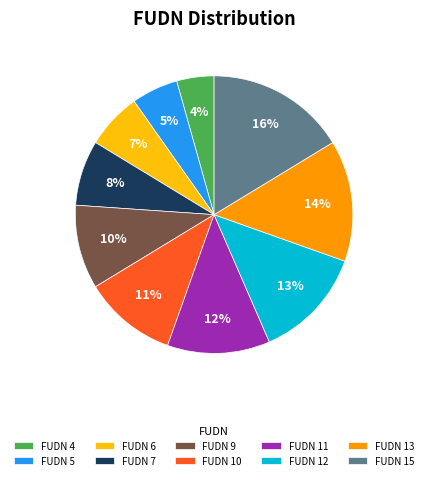

True or false: FUDN 12 accounts for 23% of the total.

False